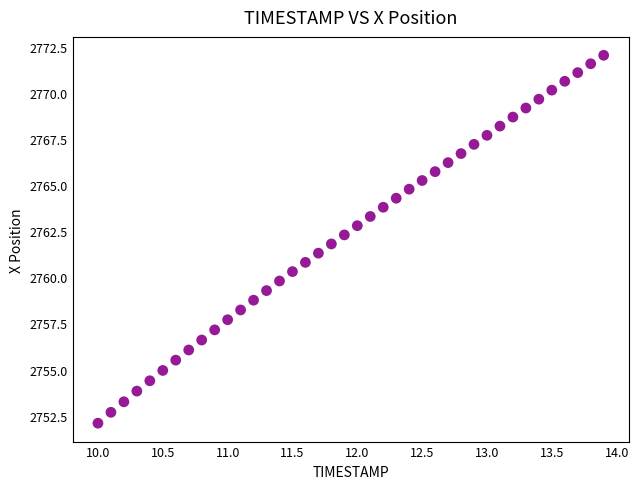

What is the range of X values (max minus min)?

3.9